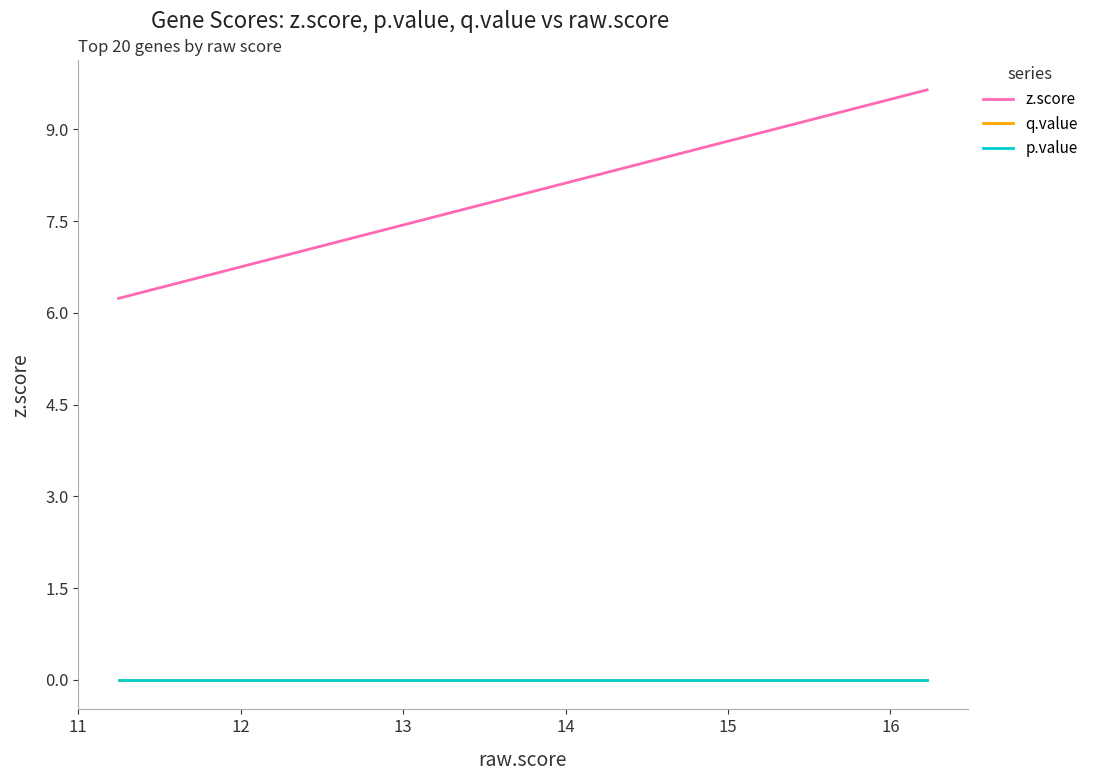

The value of q.value at 14 is -0.0. True or false?

False